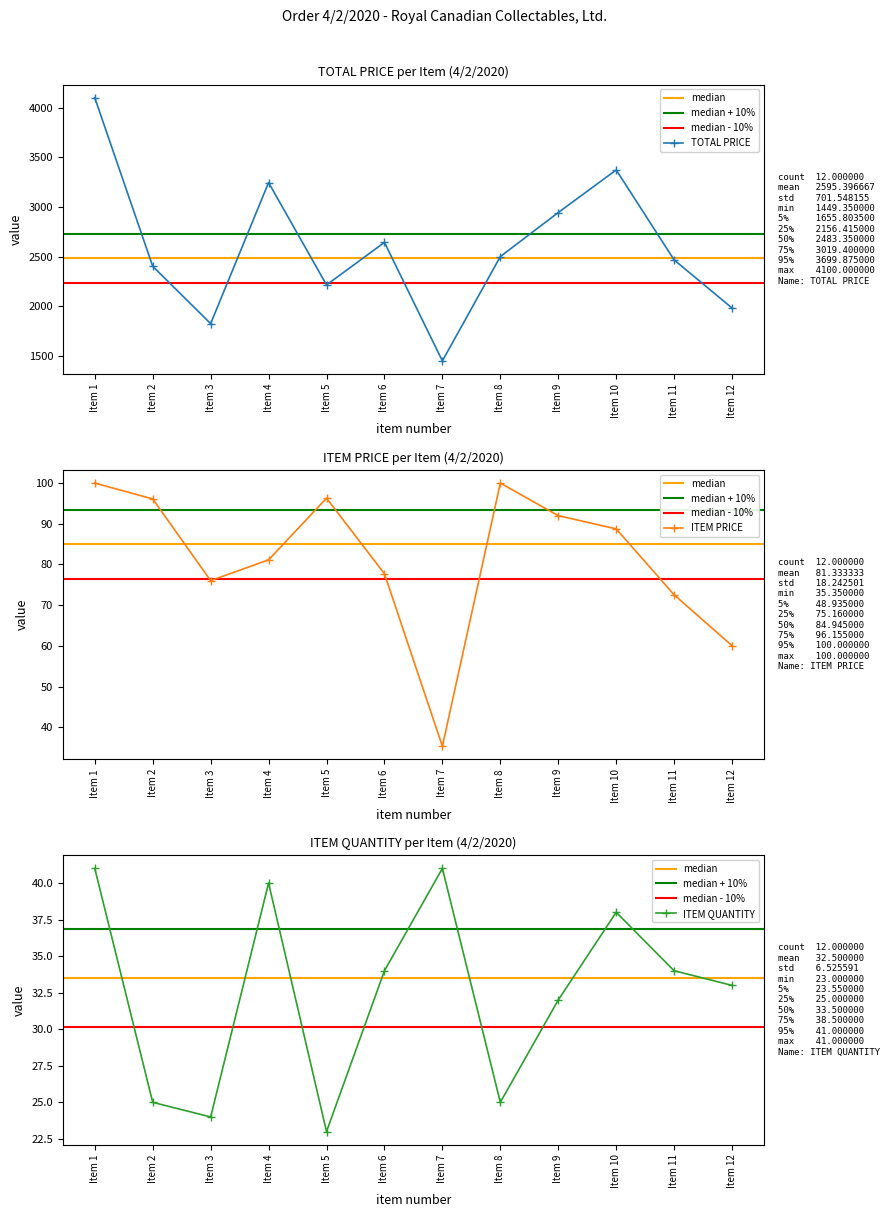

Reading left to right, list all the values displayed in this chart.

TOTAL PRICE: Item 1=4100.0	Item 2=2402.8	Item 3=1824.7	Item 4=3245.6	Item 5=2214.7	Item 6=2642.8	Item 7=1449.3	Item 8=2500.0	Item 9=2944.0	Item 10=3372.5	Item 11=2466.7	Item 12=1981.7
ITEM PRICE: Item 1=100.0	Item 2=96.1	Item 3=76.0	Item 4=81.1	Item 5=96.3	Item 6=77.7	Item 7=35.4	Item 8=100.0	Item 9=92.0	Item 10=88.8	Item 11=72.5	Item 12=60.0
ITEM QUANTITY: Item 1=41.0	Item 2=25.0	Item 3=24.0	Item 4=40.0	Item 5=23.0	Item 6=34.0	Item 7=41.0	Item 8=25.0	Item 9=32.0	Item 10=38.0	Item 11=34.0	Item 12=33.0